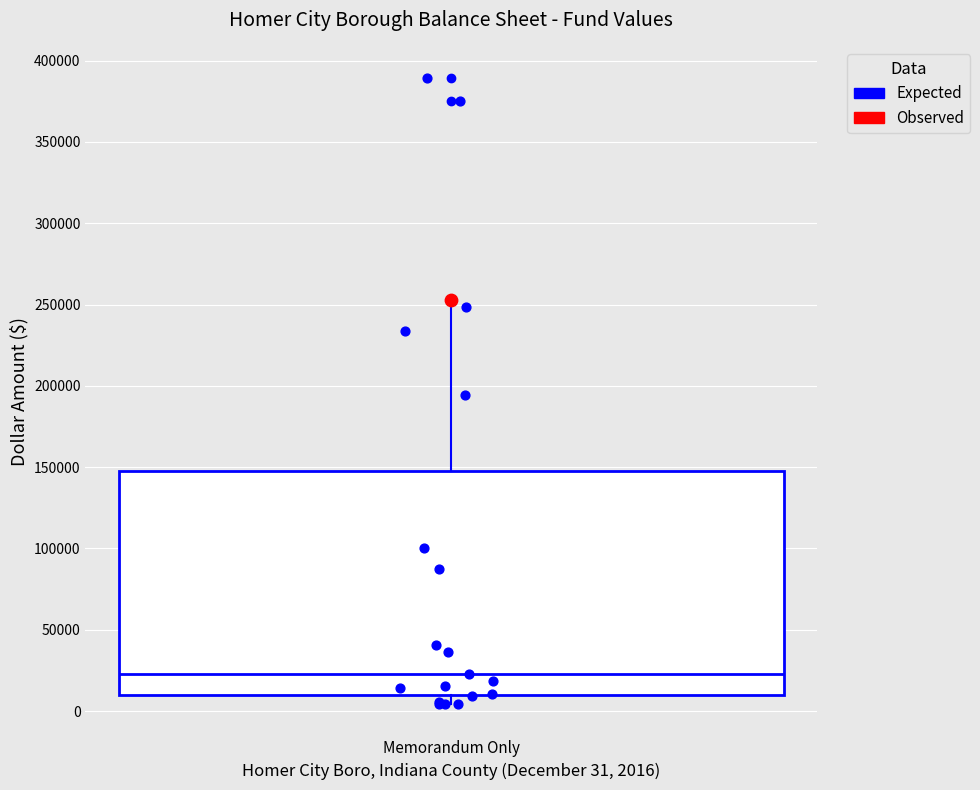

Where does the median line of the box for Memorandum Only sit on the y-axis? The values are not printed on the chart, so give them approximately, as read against the axis.

25000